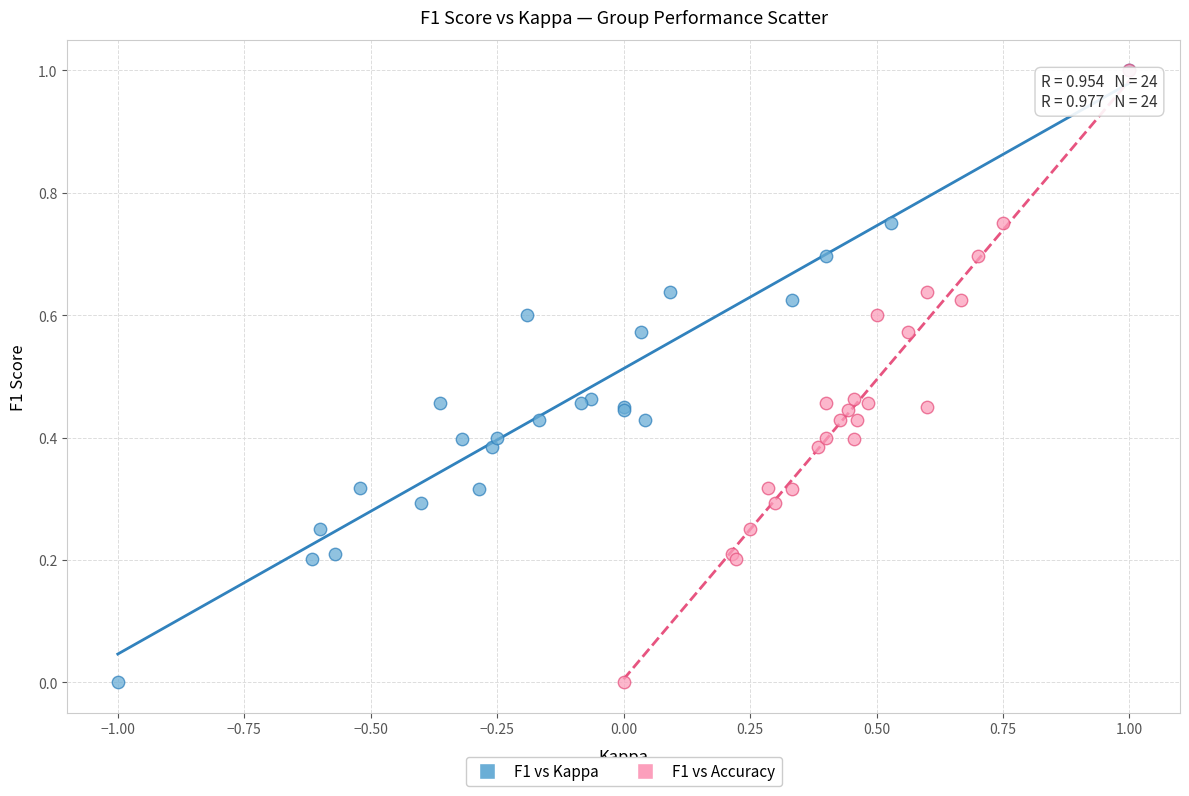

What are all the series names shown in the legend?

F1 vs Kappa, F1 vs Accuracy